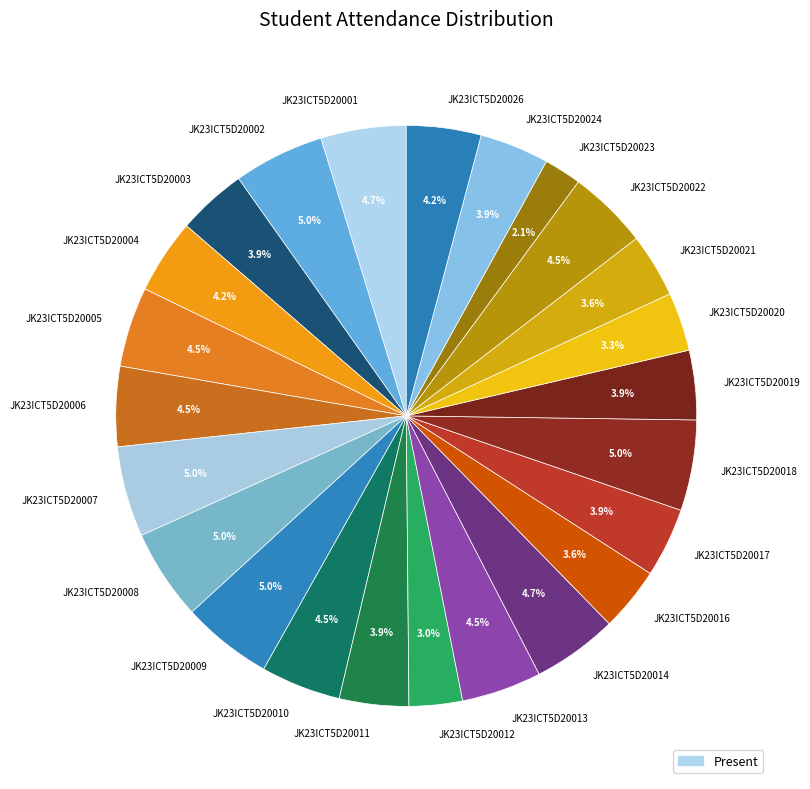

Is JK23ICT5D20007 the majority of the pie?

No